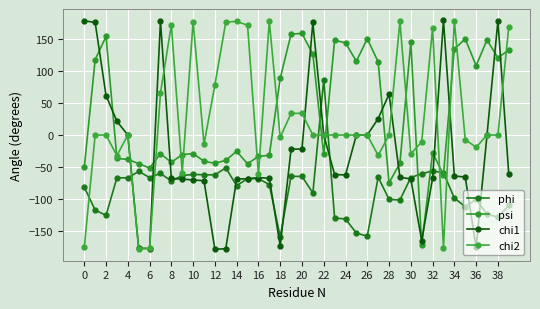

Count the number of data series in this chart.

4